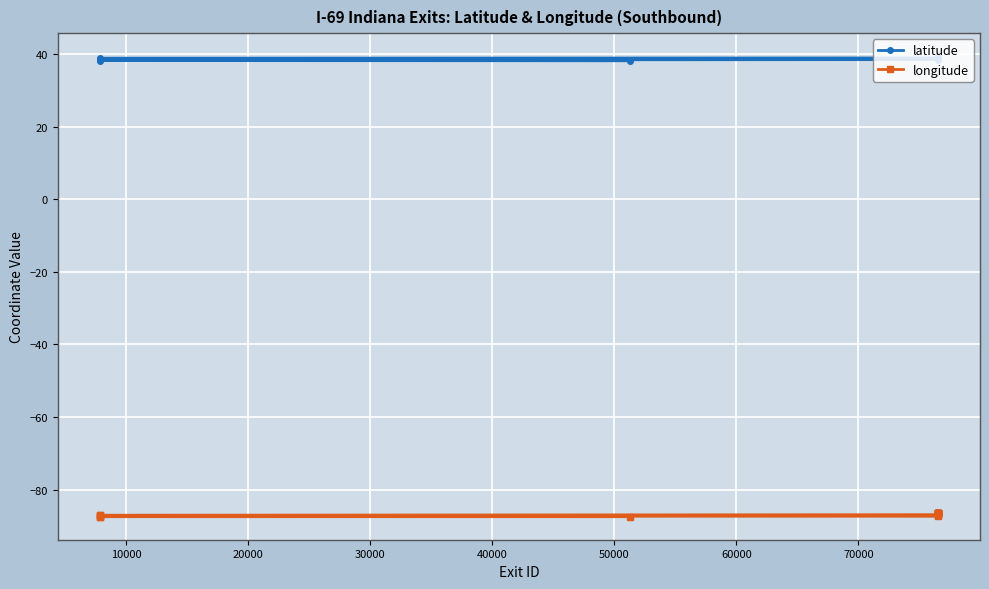

True or false: latitude and longitude intersect in this chart.

False